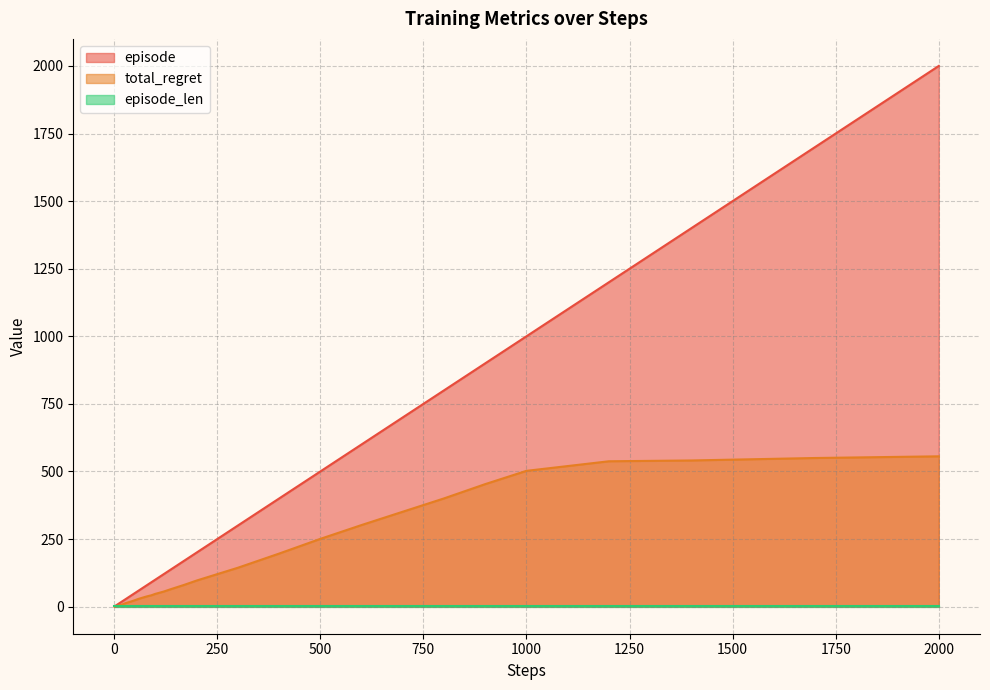

Which series has the largest total across all categories?

episode